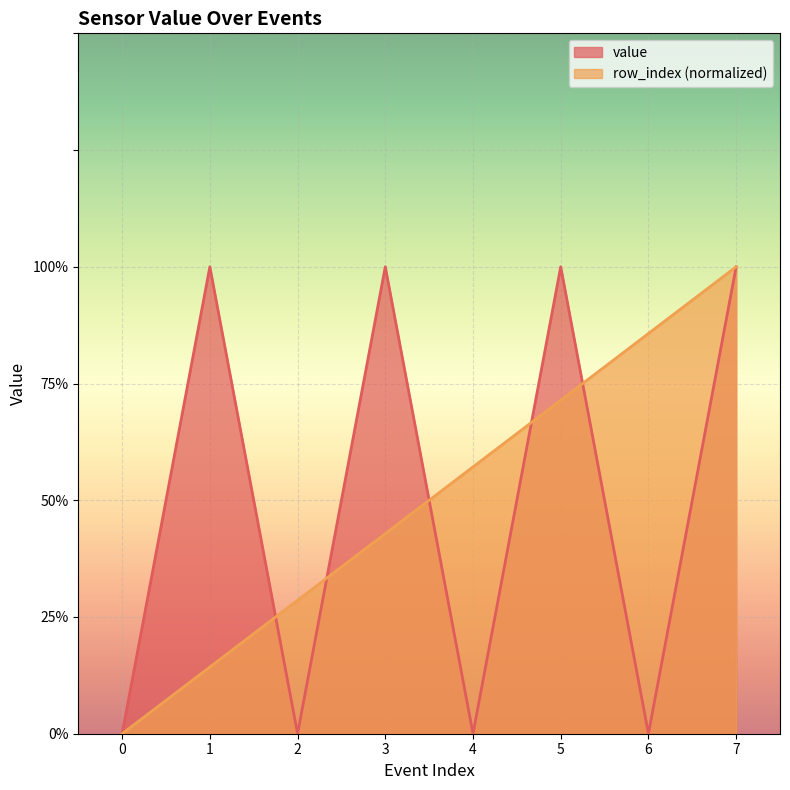

What is the difference between the maximum and second lowest values in the value series?

1.0